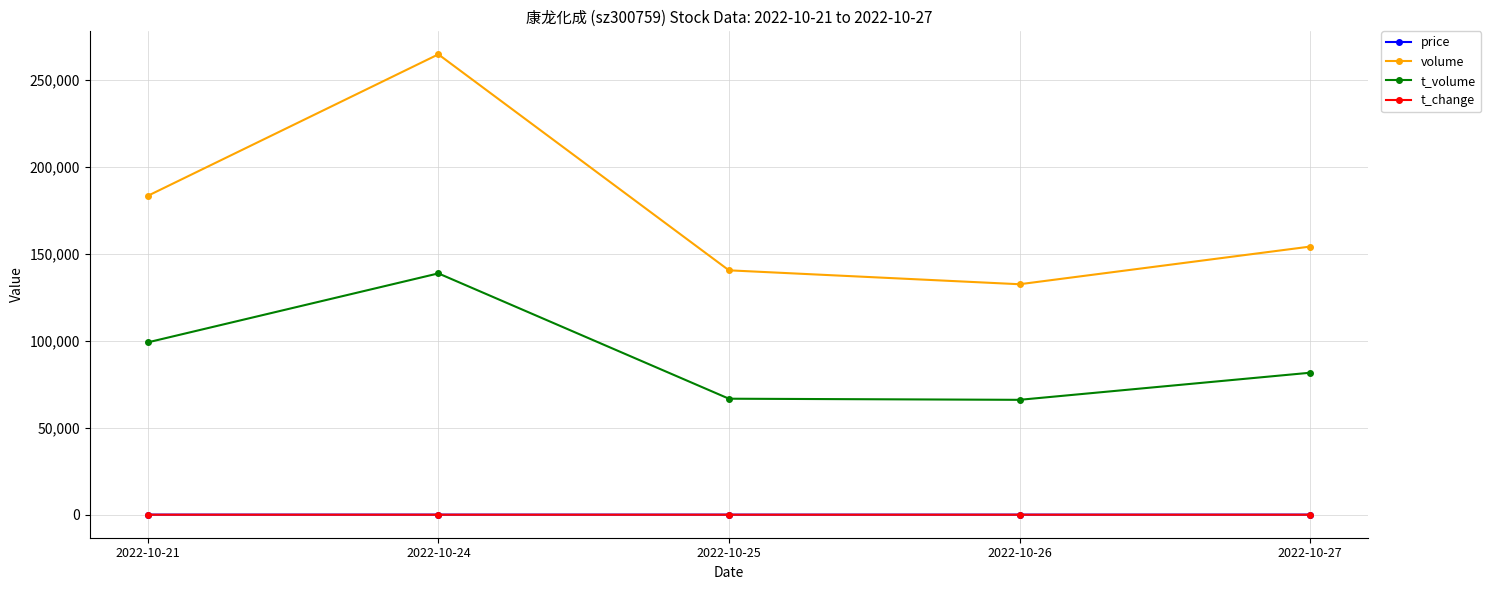

The volume series shows 436398.5 at 2022-10-24. True or false?

False